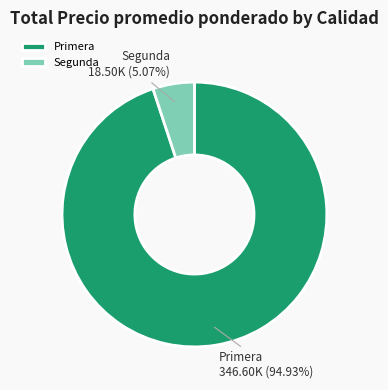

Combined, do Primera and Segunda account for over 50%?

Yes